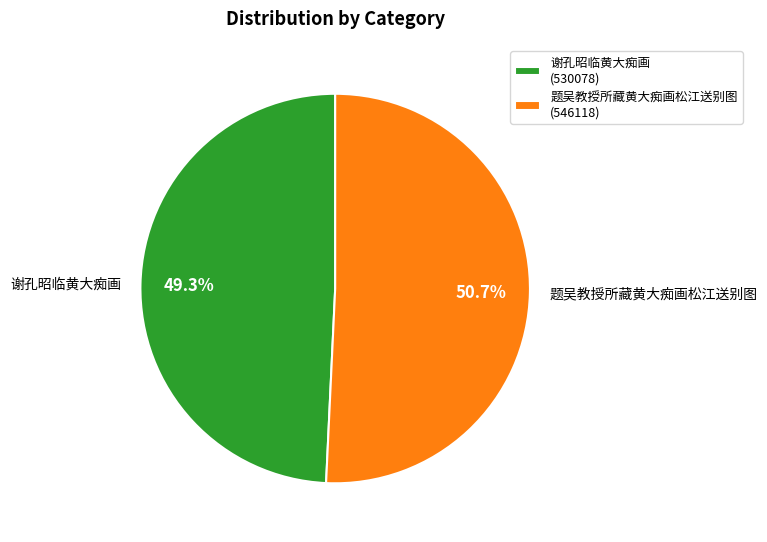

Is there a majority slice in this chart?

Yes